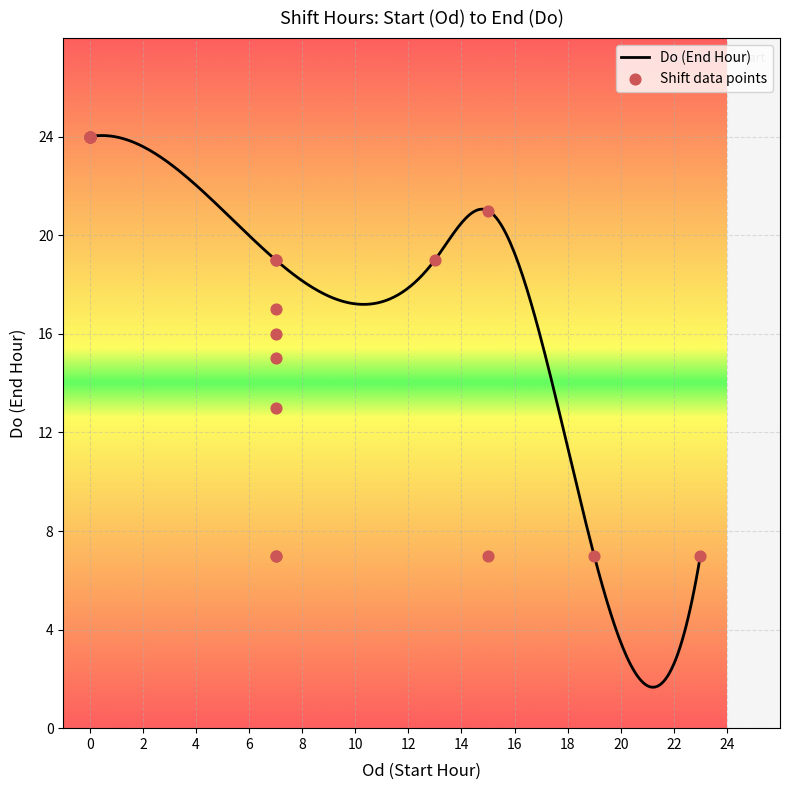

What is the highest value of the Do (End Hour) series?

24.0